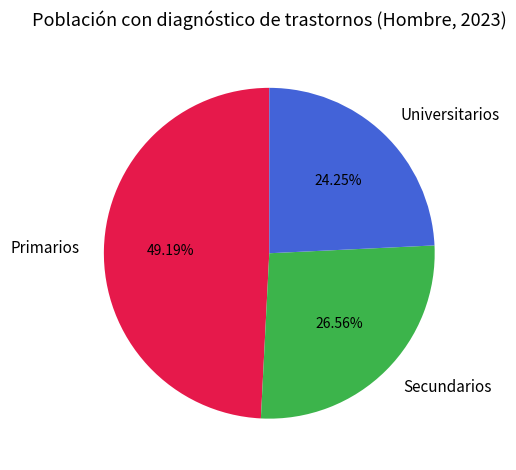

Which category has the biggest portion of the pie?

Primarios